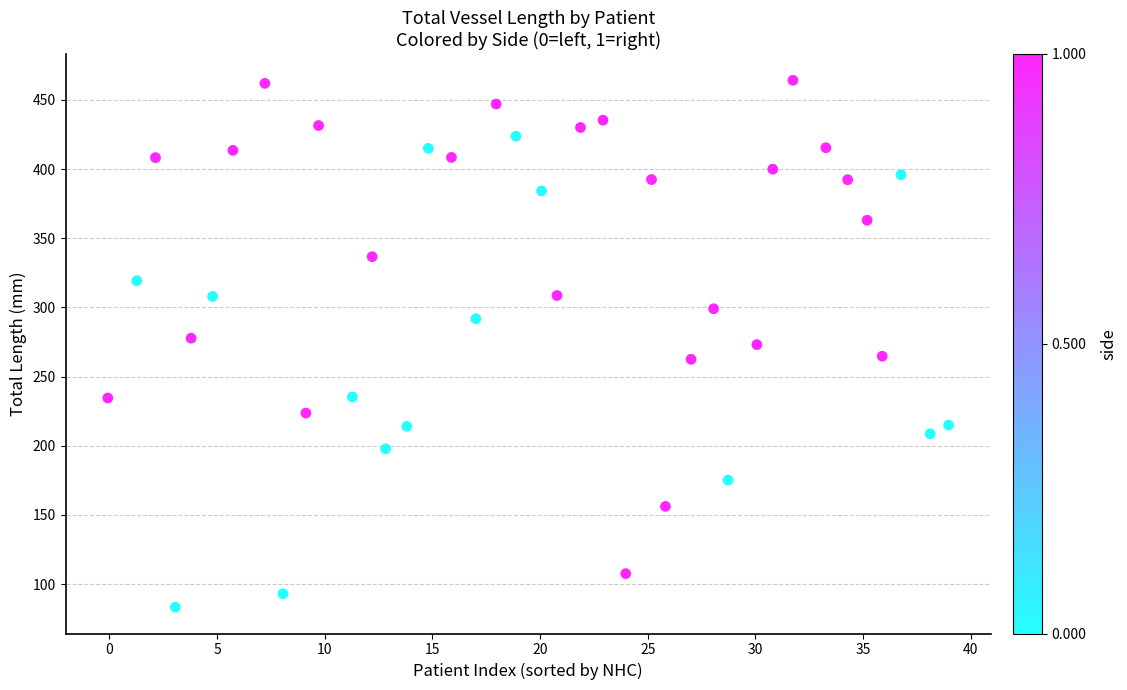

What is the range of X values (max minus min)?

39.0